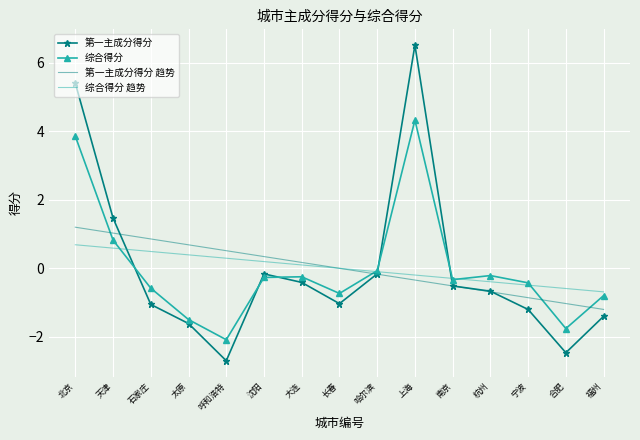

Rank the categories by 第一主成分得分 趋势 value from lowest to highest.

福州, 合肥, 宁波, 杭州, 南京, 上海, 哈尔滨, 长春, 大连, 沈阳, 呼和浩特, 太原, 石家庄, 天津, 北京